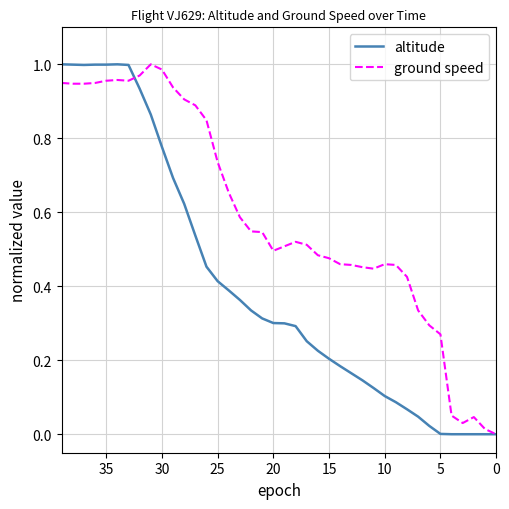

Between which two adjacent categories do ground speed and altitude first intersect?

30 and 35